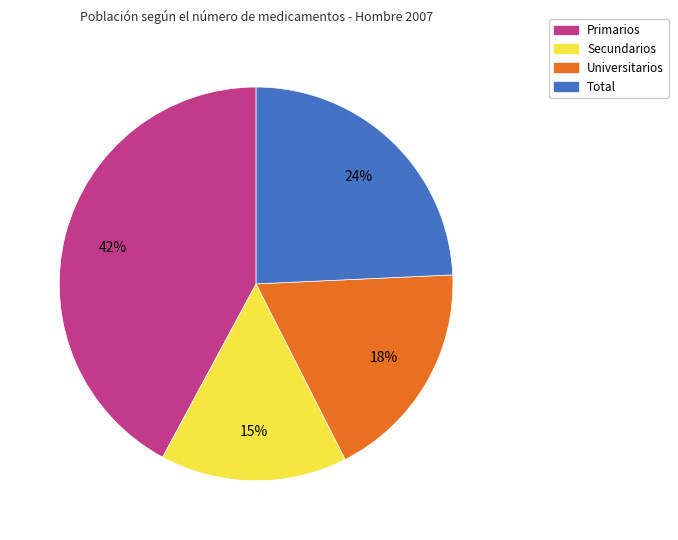

To the nearest percent, what portion does Total represent?

24%